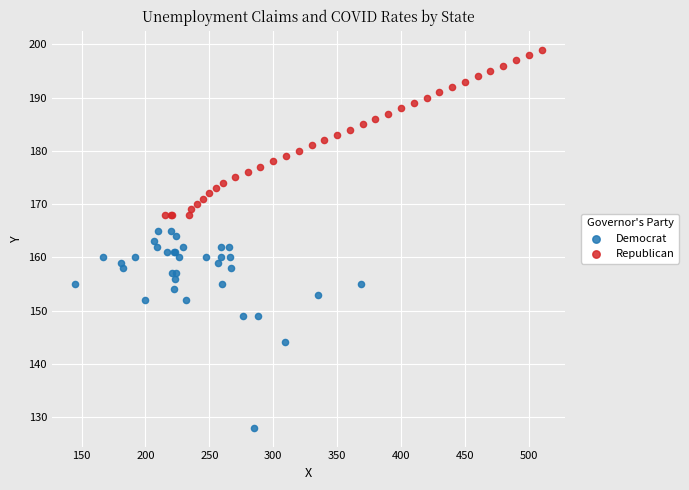

Which series reaches the minimum Y coordinate?

Democrat